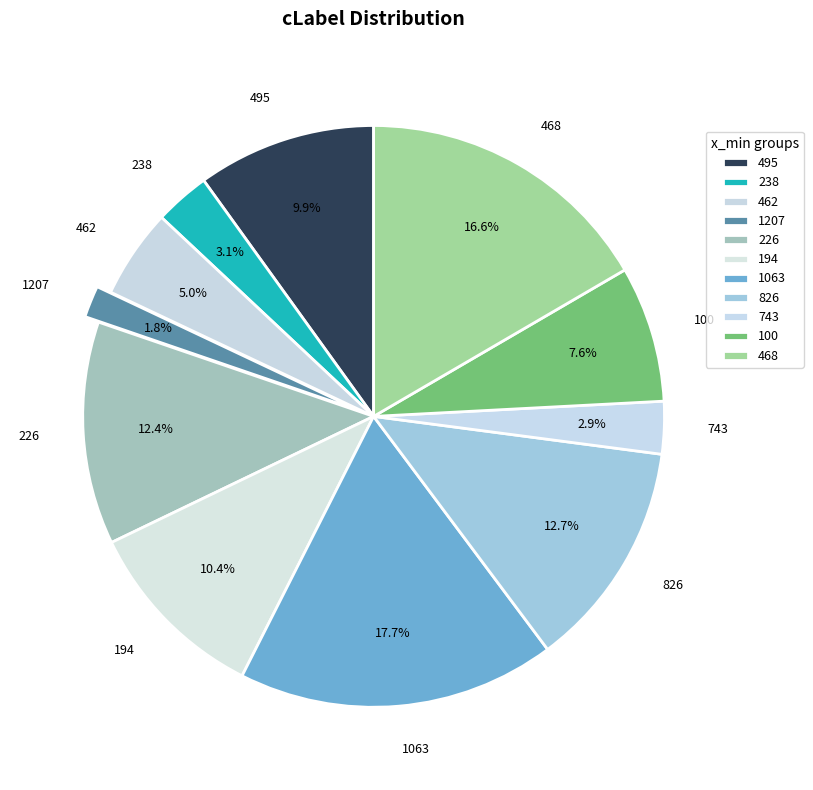

What is the largest slice in the pie chart?

1063